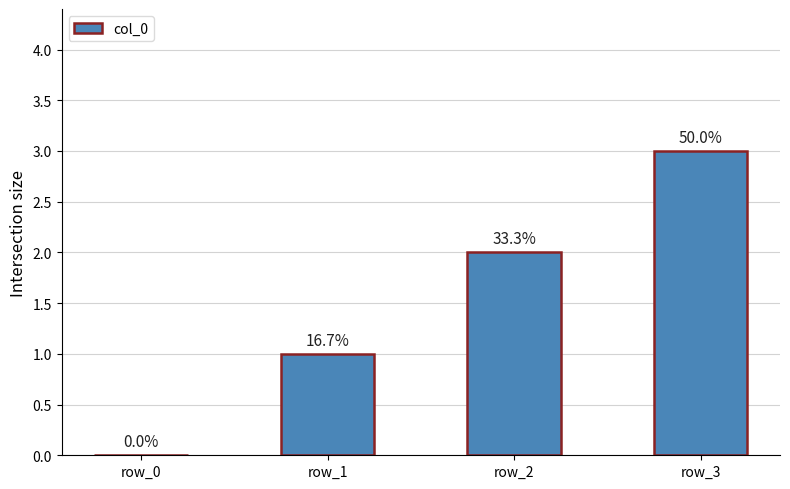

Reading left to right, extract all data points from this chart.

row_0=0	row_1=1	row_2=2	row_3=3